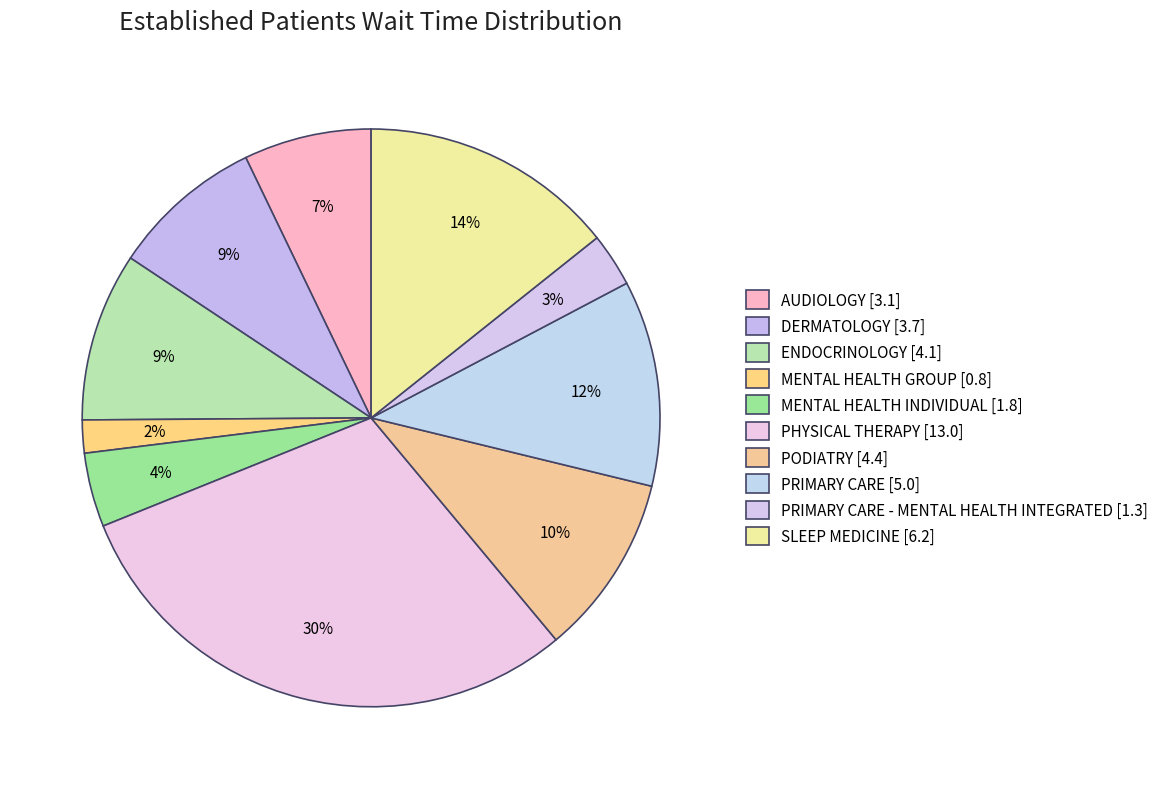

What is the largest slice in the pie chart?

PHYSICAL THERAPY